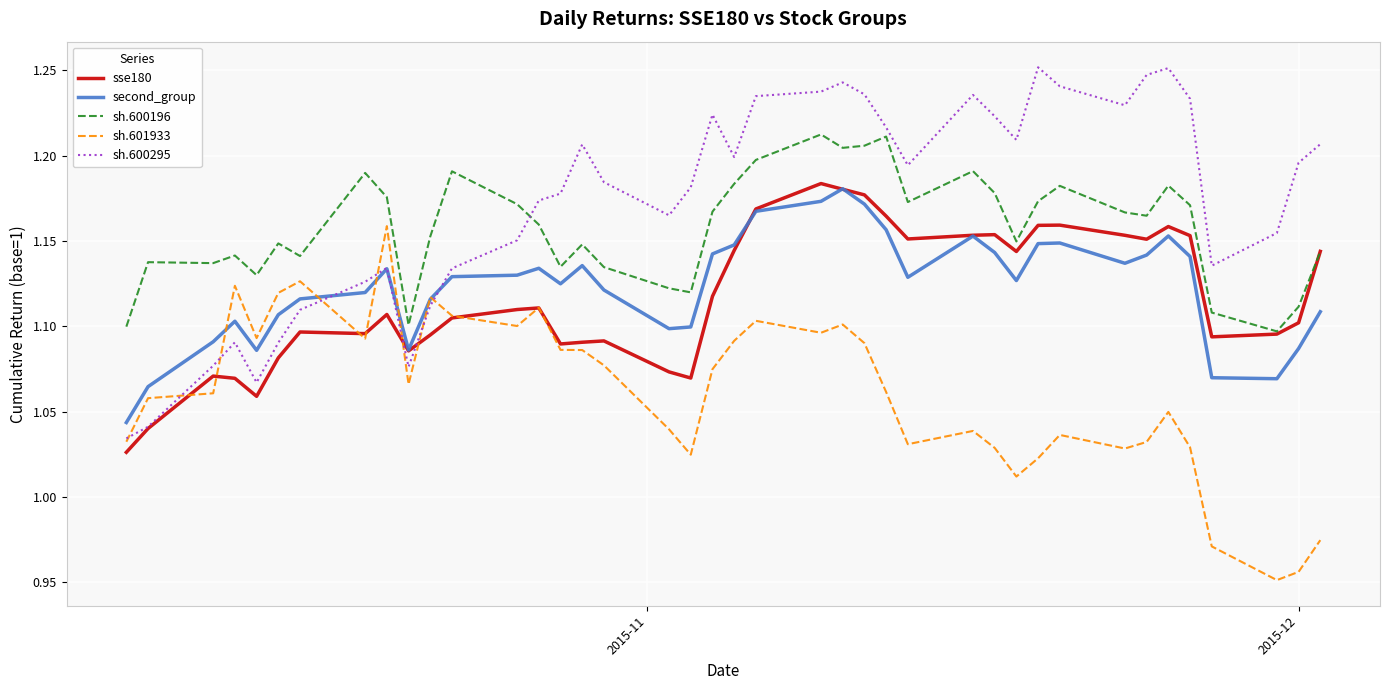

Does the chart have visible grid lines?

Yes